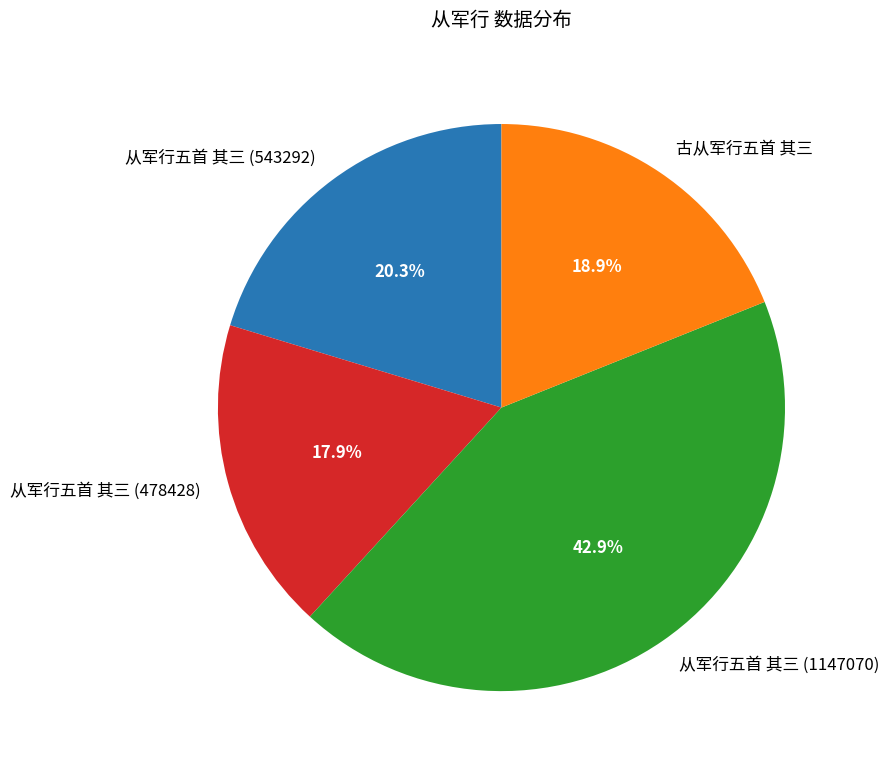

Combined, do 古从军行五首 其三 and 从军行五首 其三 (543292) account for over 50%?

No